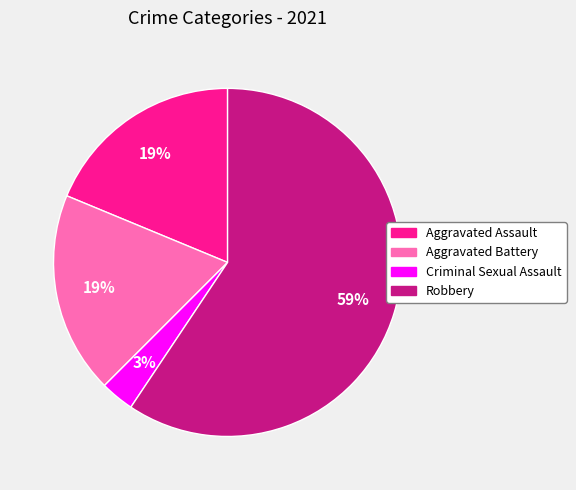

Approximately how many times larger is the value at Aggravated Battery compared to Robbery?

0.3